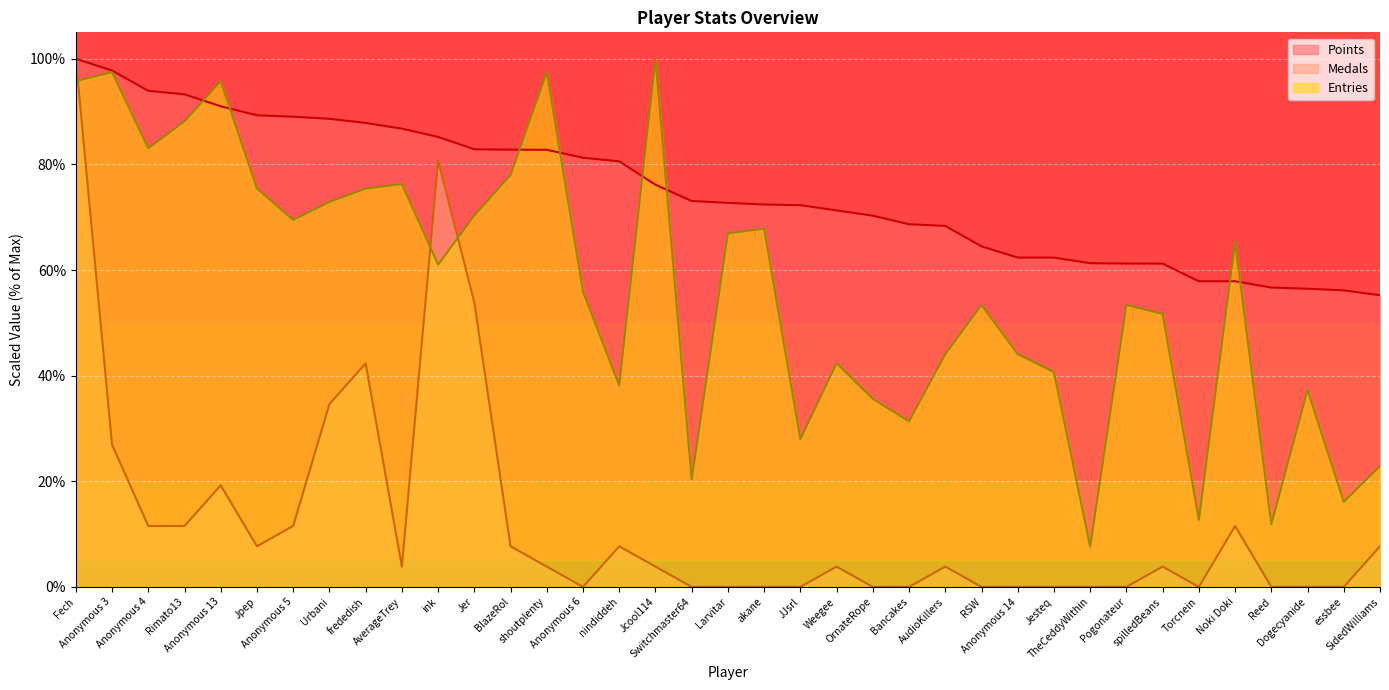

The value of Medals at OrnateRope is 0.0. True or false?

True